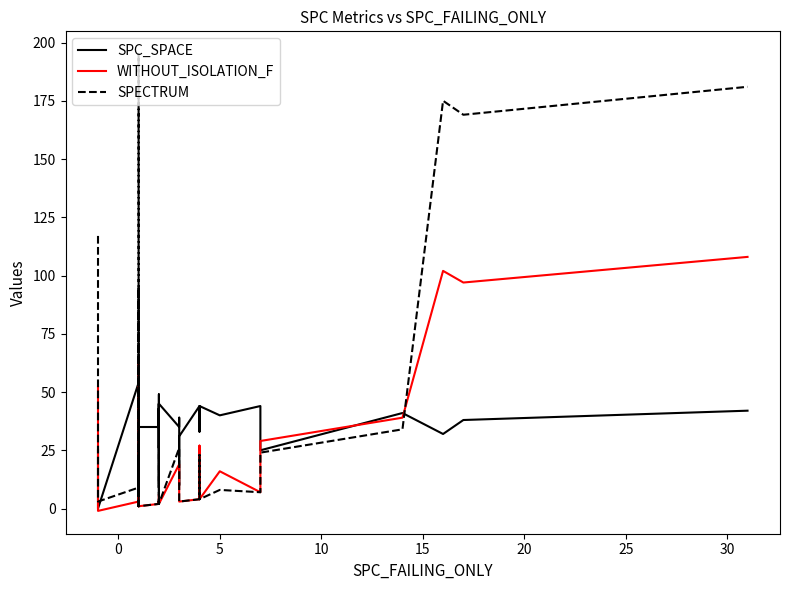

What are all the series names shown in the legend?

SPC_SPACE, WITHOUT_ISOLATION_F, SPECTRUM